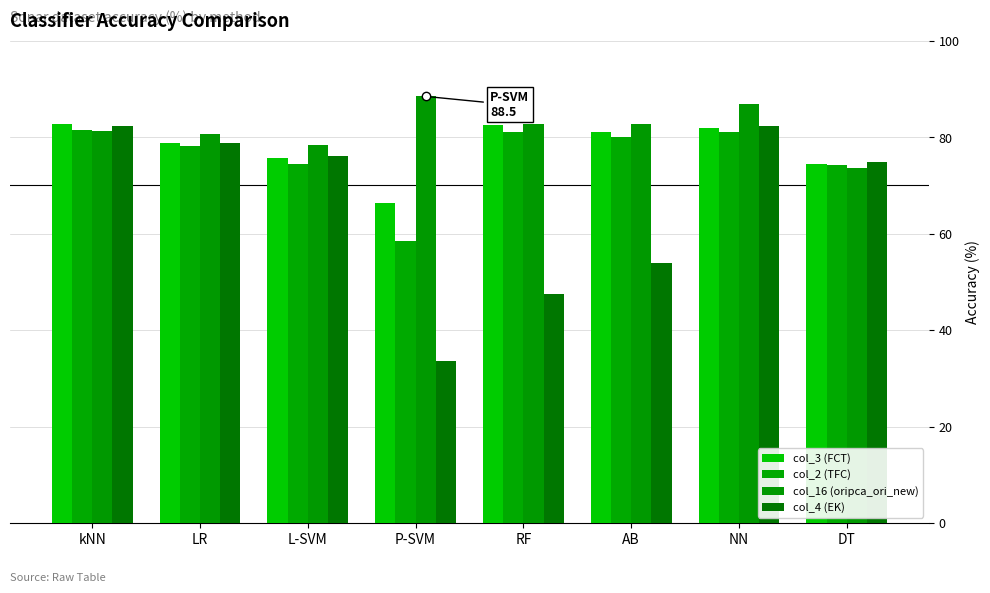

What value does the col_2 (TFC) series have at LR?

78.1